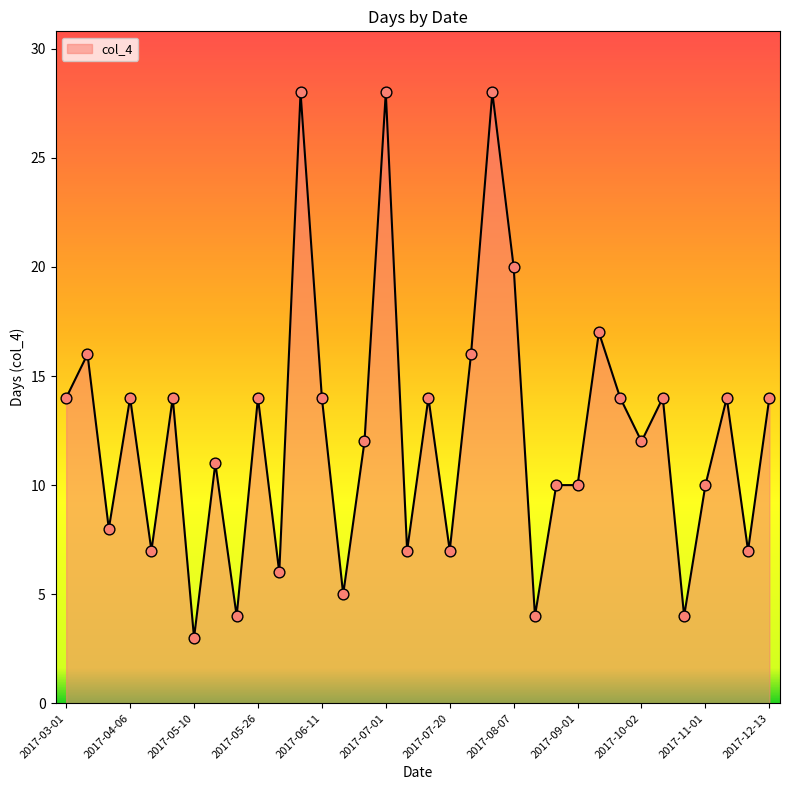

What is the difference between the maximum and minimum values?

25